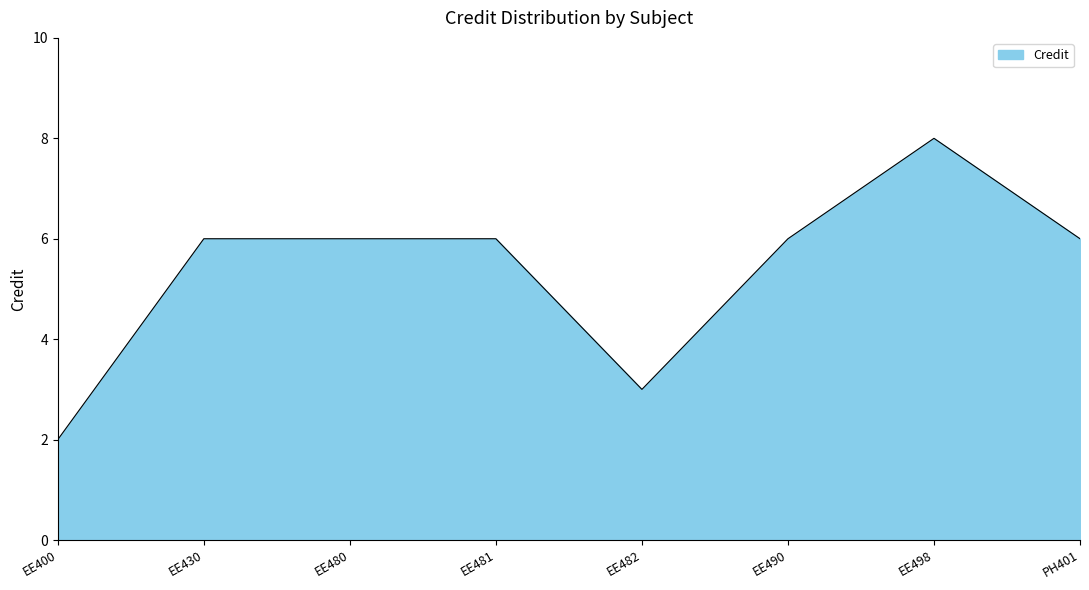

Does the chart have visible grid lines?

No